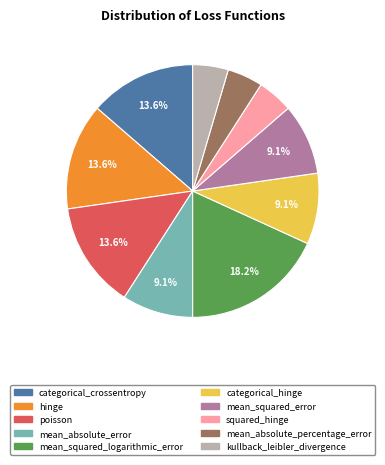

To the nearest percent, what is the difference between the largest and smallest slice percentages?

14%